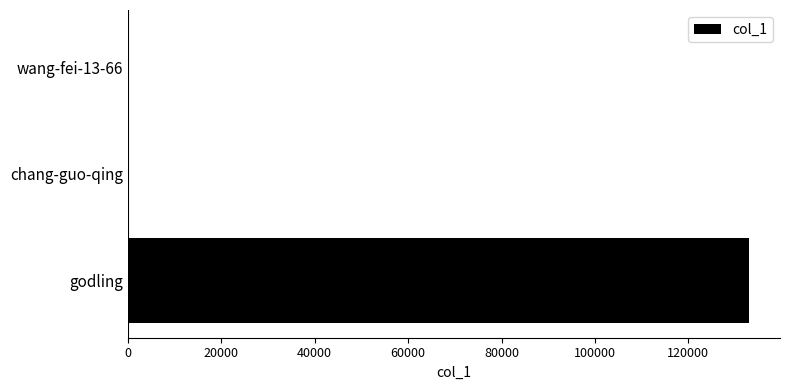

Is it true that the value at godling is 219225?

False